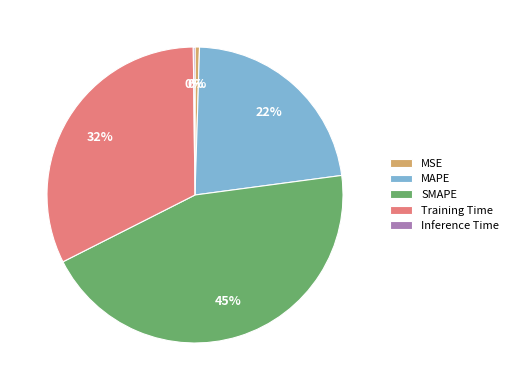

To the nearest percent, what portion does MAPE represent?

22%